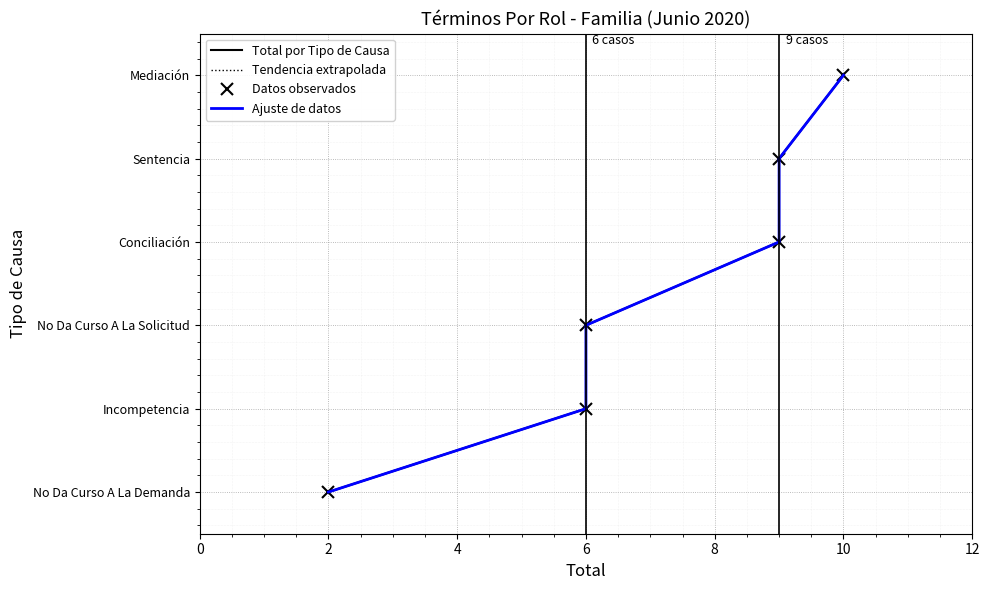

Which series has the largest range (max minus min)?

Total por Tipo de Causa